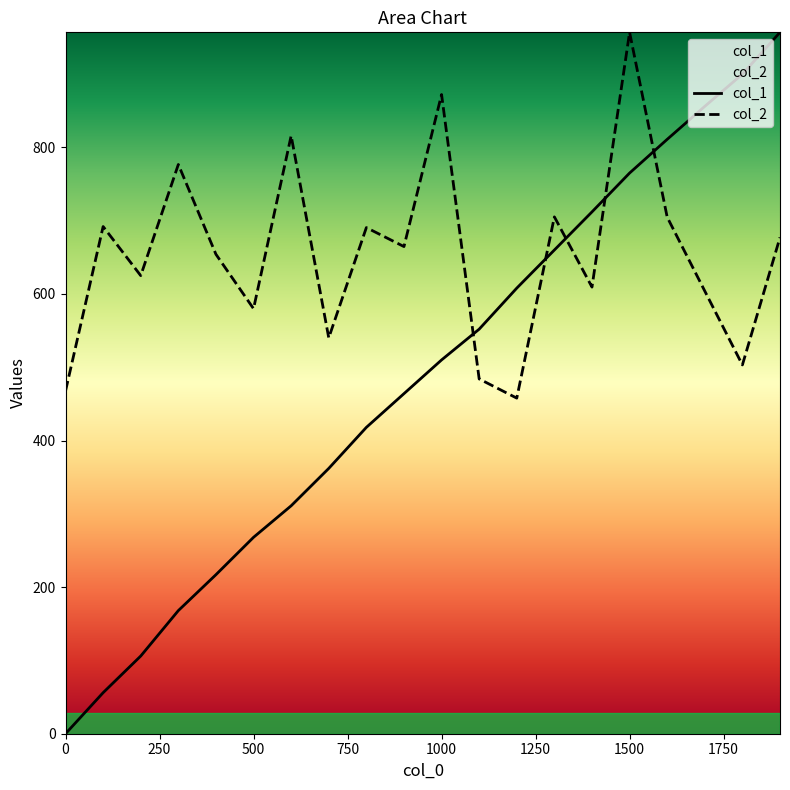

Is the value of col_2 at 200 greater than the value of col_1 at 1100?

Yes